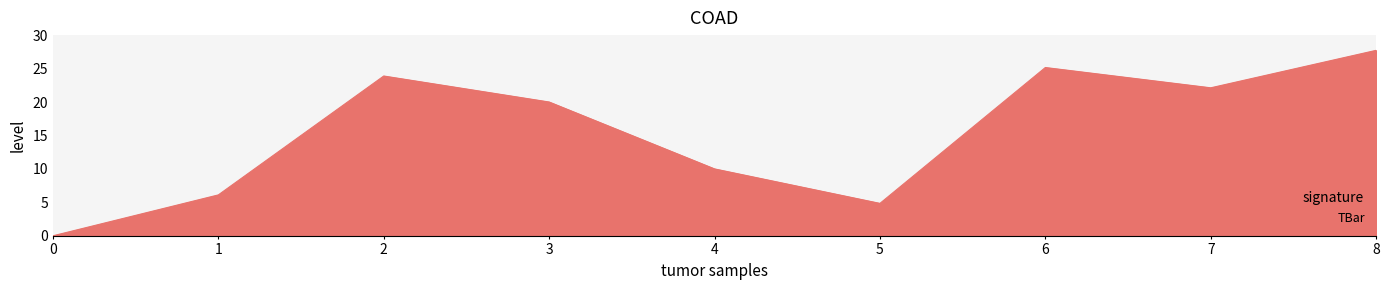

Reading left to right, list all the values displayed in this chart.

0.0	6.1	23.9	20.0	10.0	4.8	25.2	22.1	27.7